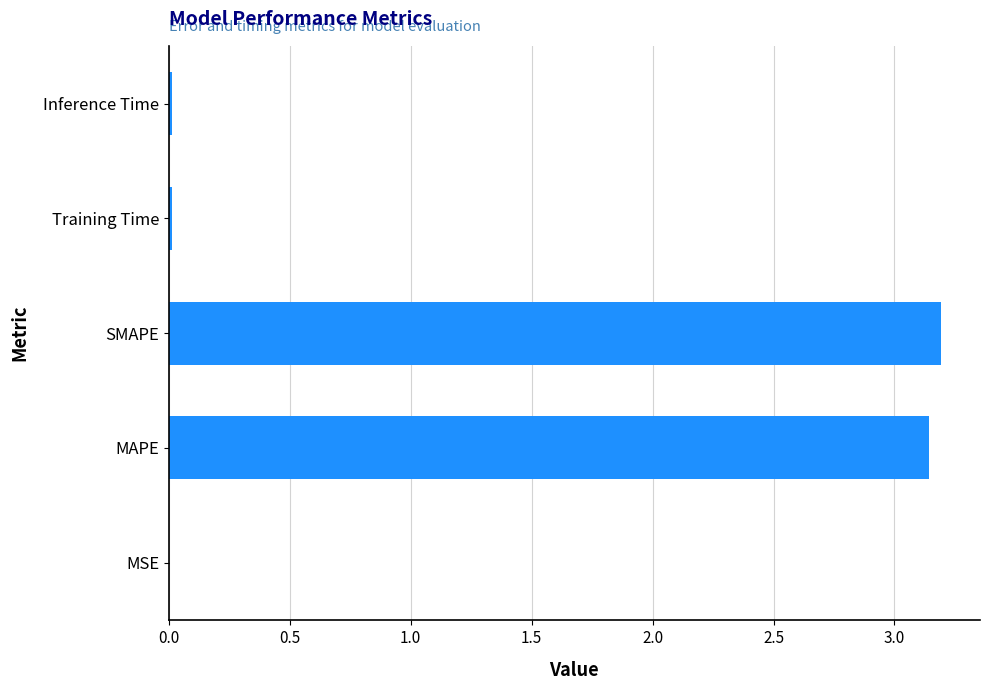

What is the change in value from MAPE to SMAPE?

+0.1